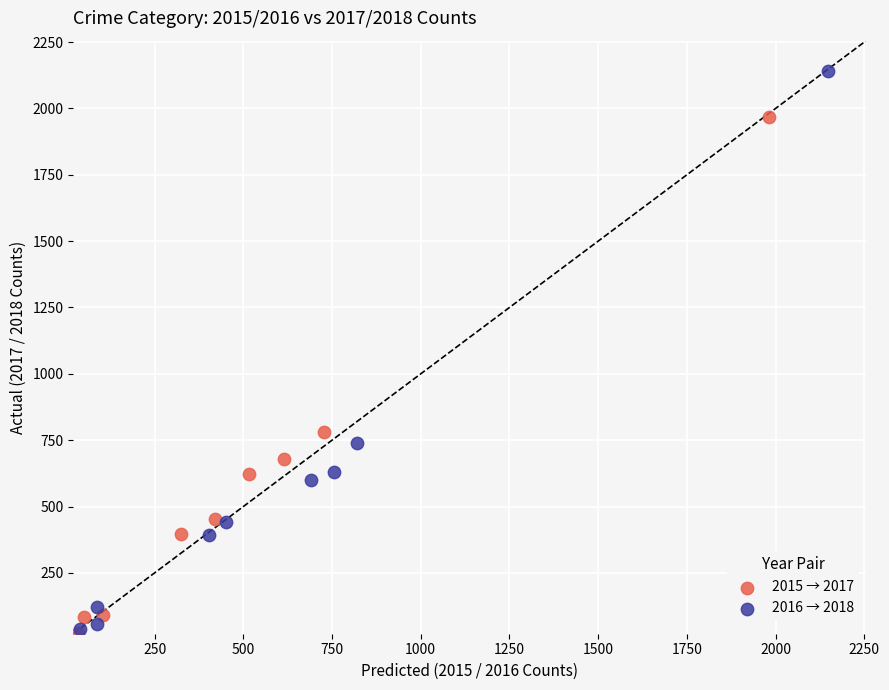

Which series has the widest spread of Y values?

2016 → 2018